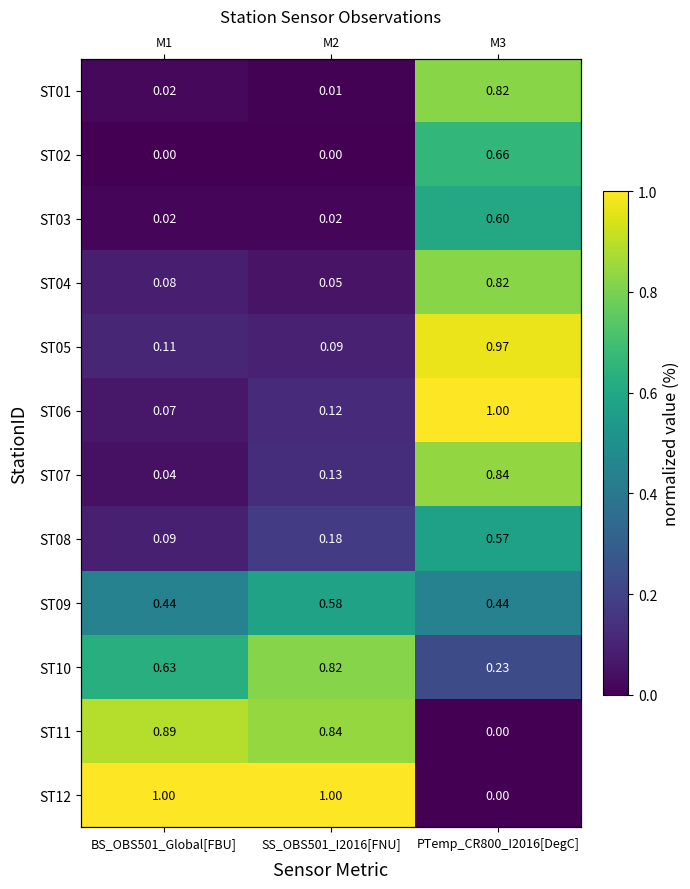

Which series changed the most between BS_OBS501_Global[FBU] and SS_OBS501_I2016[FNU]?

ST10